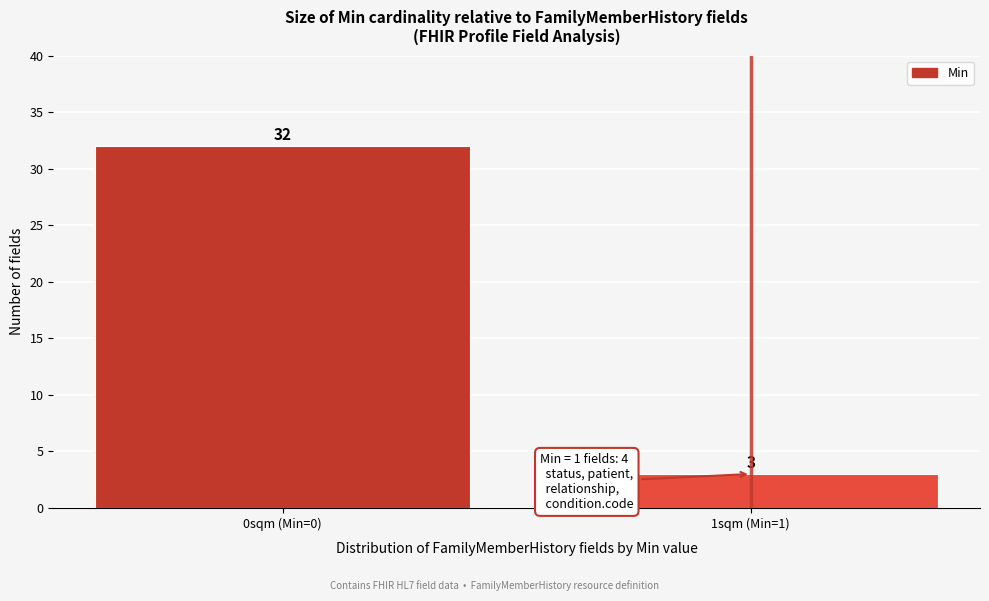

Reading left to right, list all the values displayed in this chart.

32	3